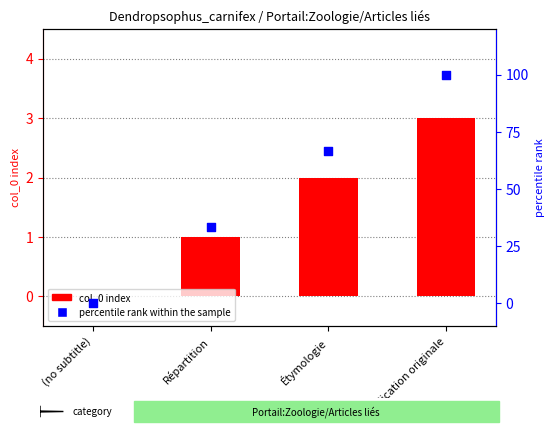

What is the total value across all series at Étymologie?

68.7